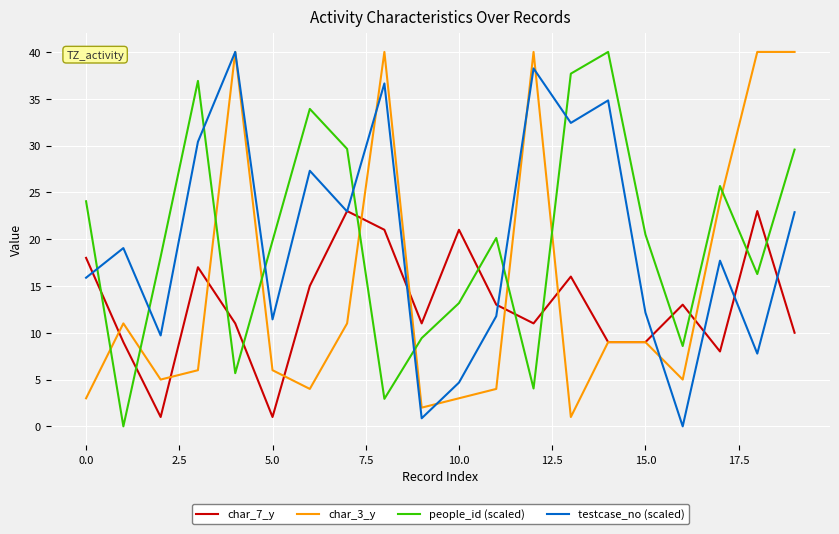

True or false: testcase_no (scaled) has more than 1 points higher than both neighbors.

True